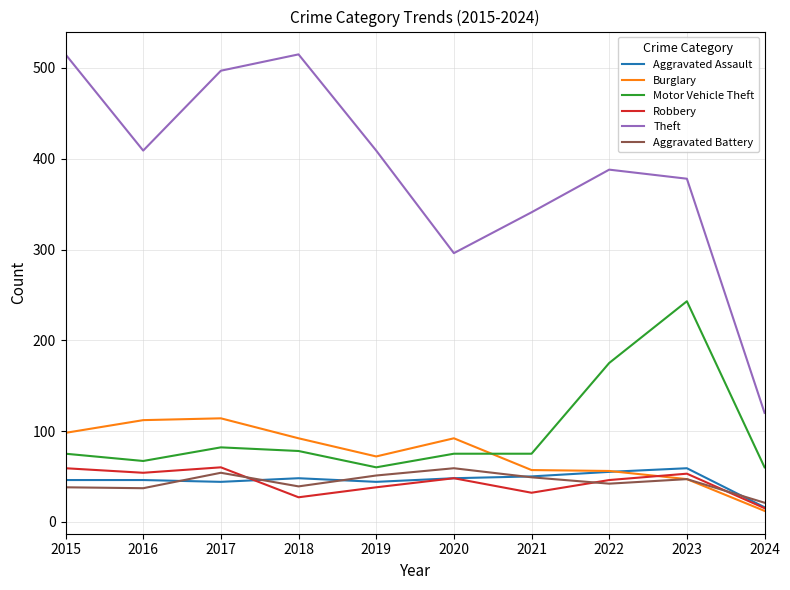

What is the difference between the maximum and minimum values in the Motor Vehicle Theft series?

183